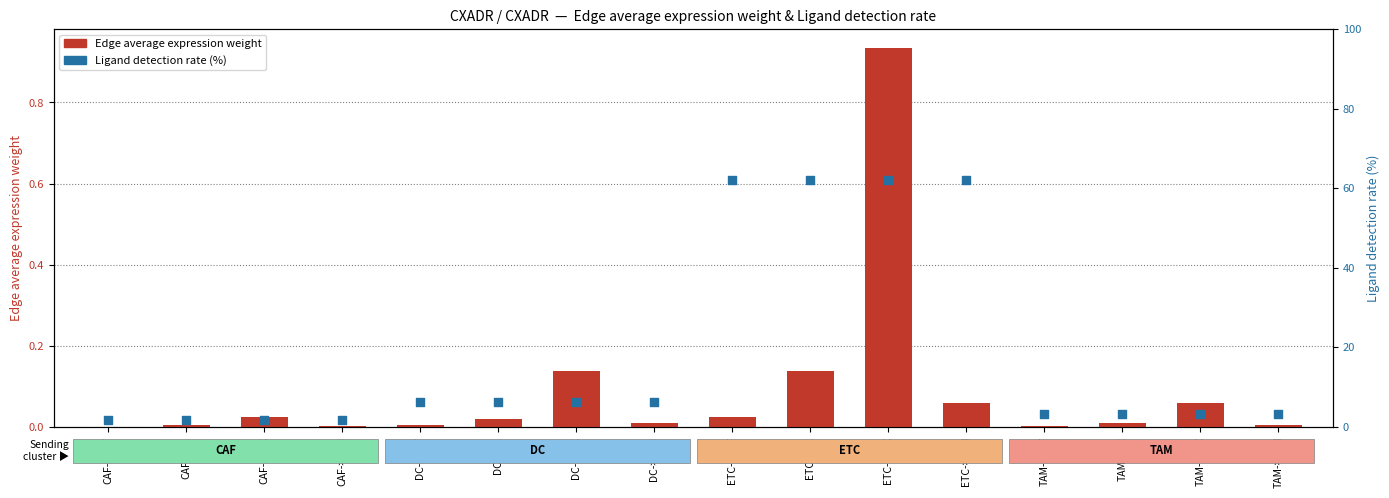

What are all the series names shown in the legend?

Edge average expression weight, Ligand detection rate (%)